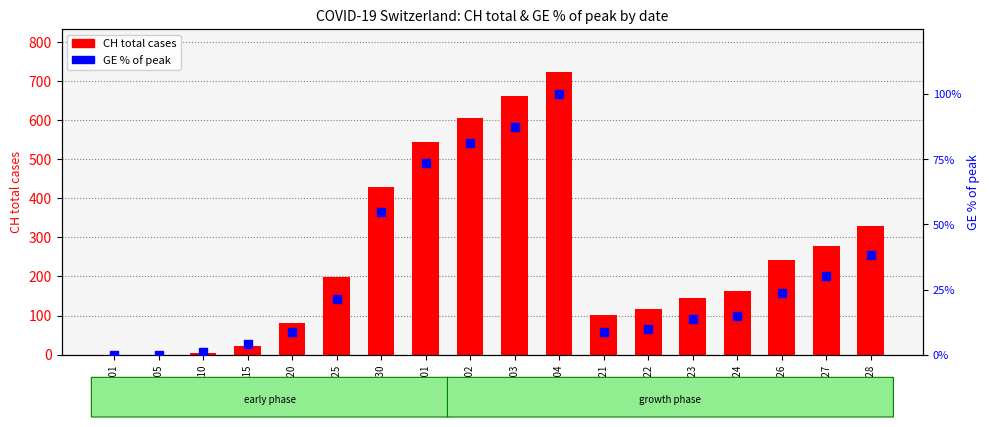

Which series has the widest spread of Y values?

CH total cases